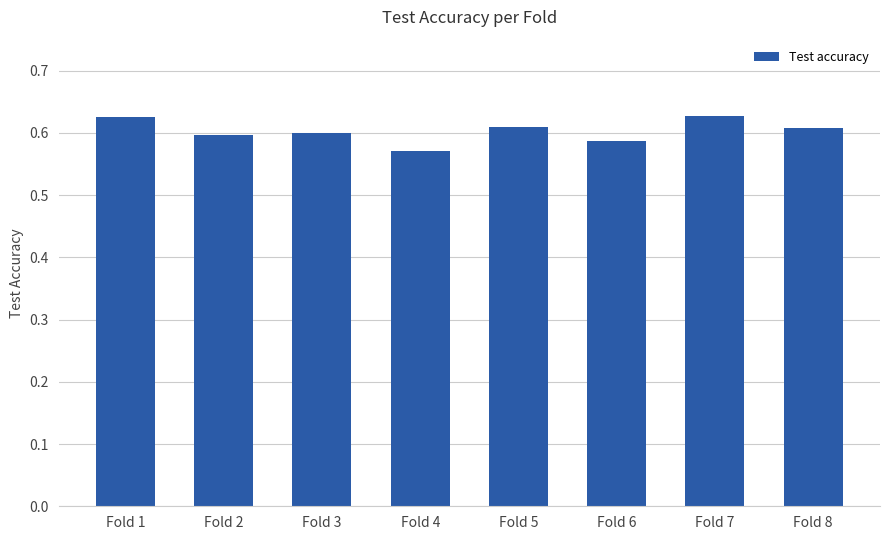

True or false: the data shows 0.3 at Fold 2.

False